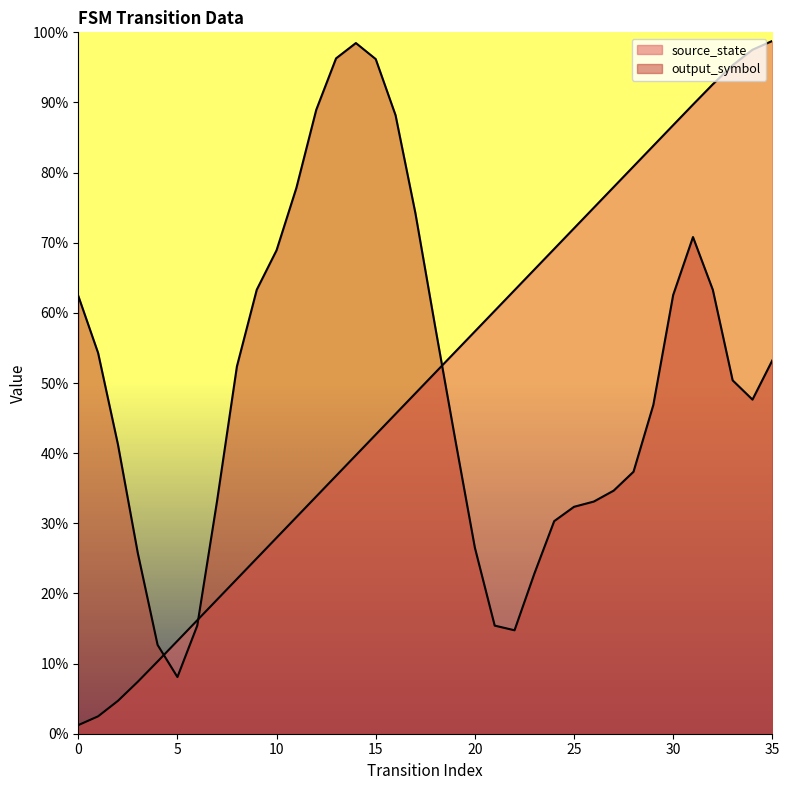

What is the change in value from 1 to 15?

+40.2